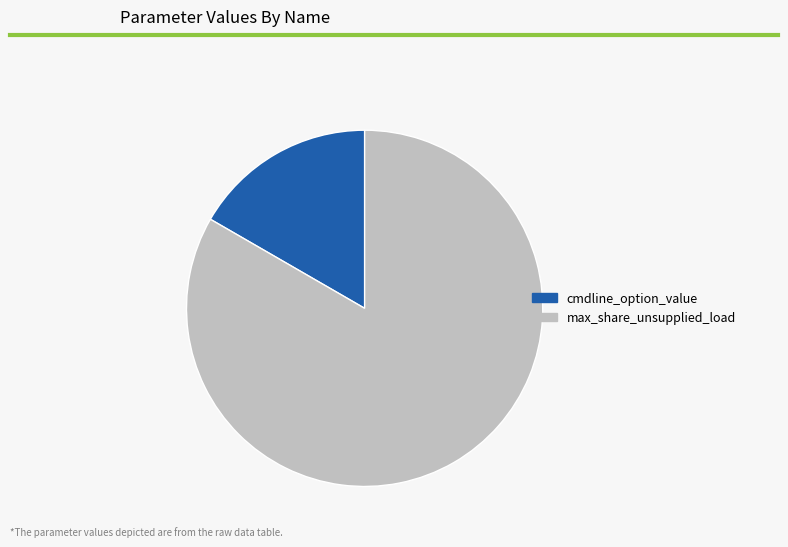

Is the sum of max_share_unsupplied_load and cmdline_option_value greater than half?

Yes